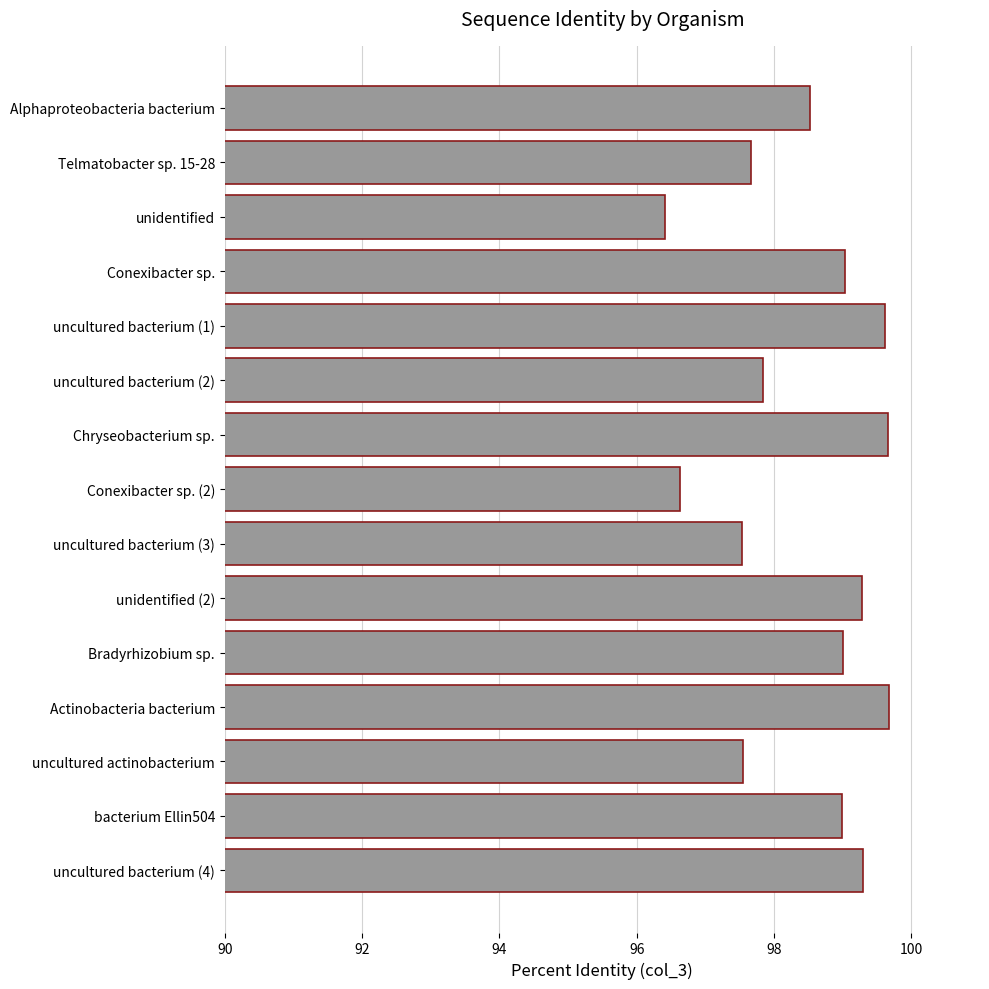

The chart shows a value of 170.1 at Chryseobacterium sp.. True or false?

False